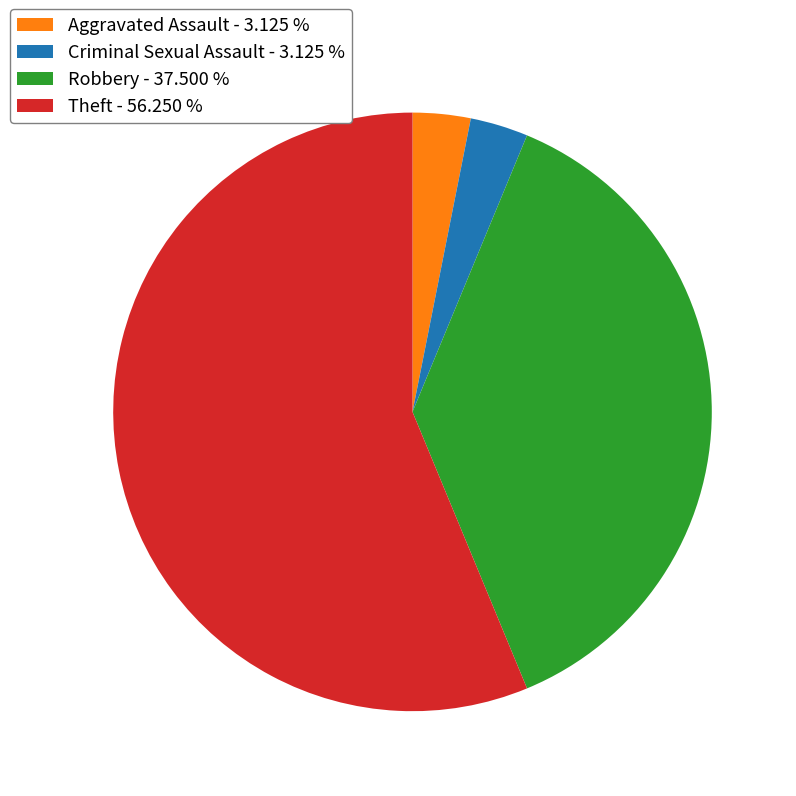

Combined, do Criminal Sexual Assault and Robbery account for over 50%?

No